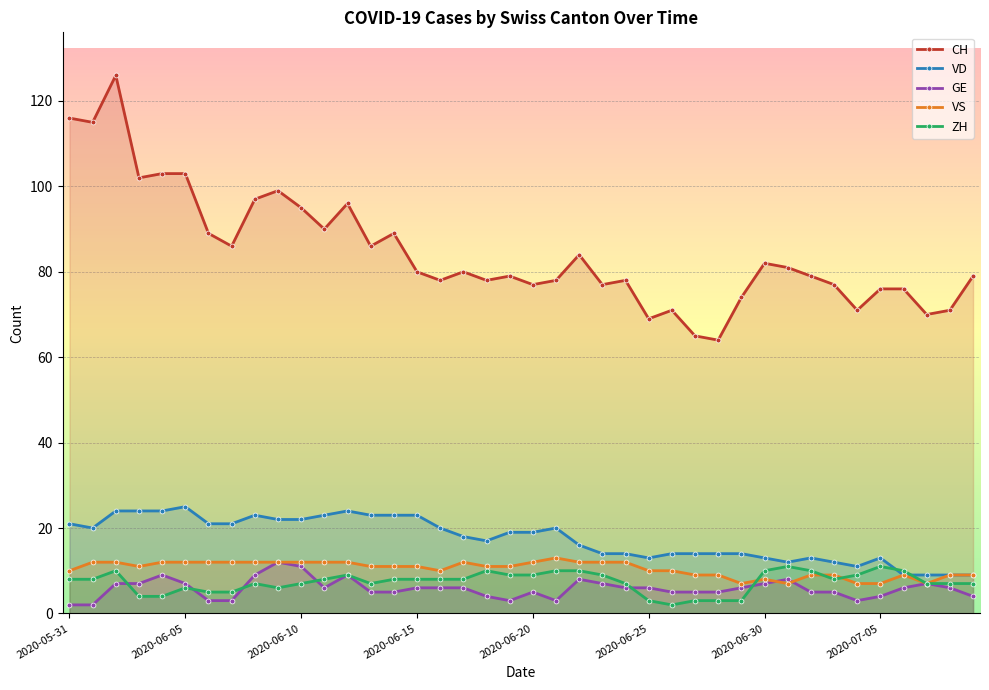

Which series has the largest total across all categories?

CH